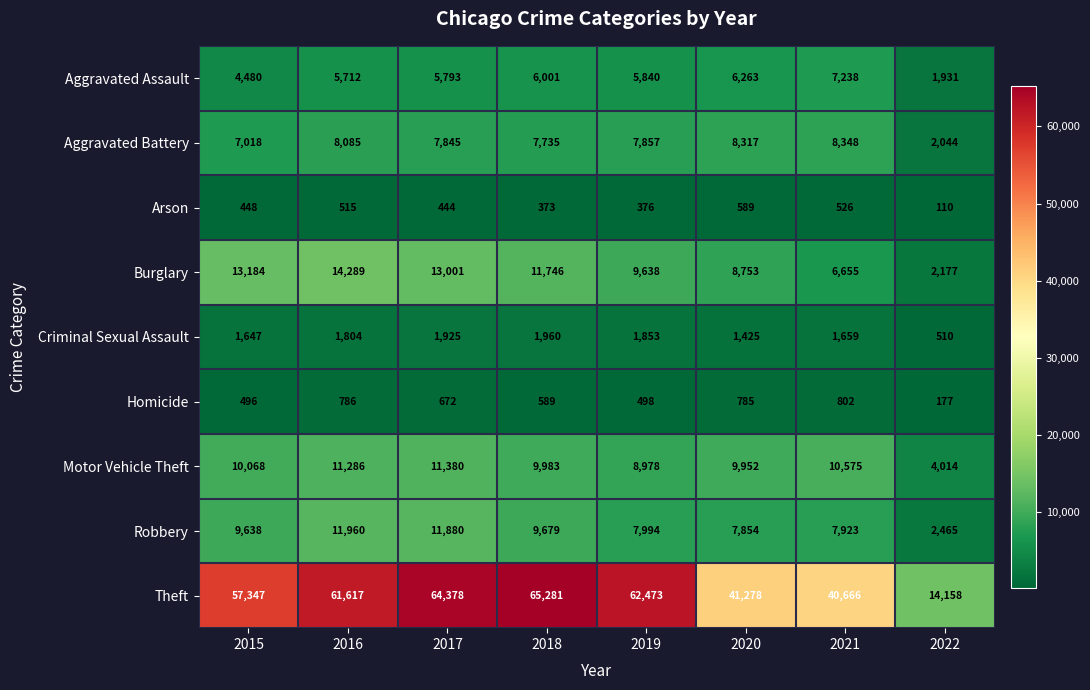

At 2016, list the series in order from largest to smallest.

Theft, Burglary, Robbery, Motor Vehicle Theft, Aggravated Battery, Aggravated Assault, Criminal Sexual Assault, Homicide, Arson